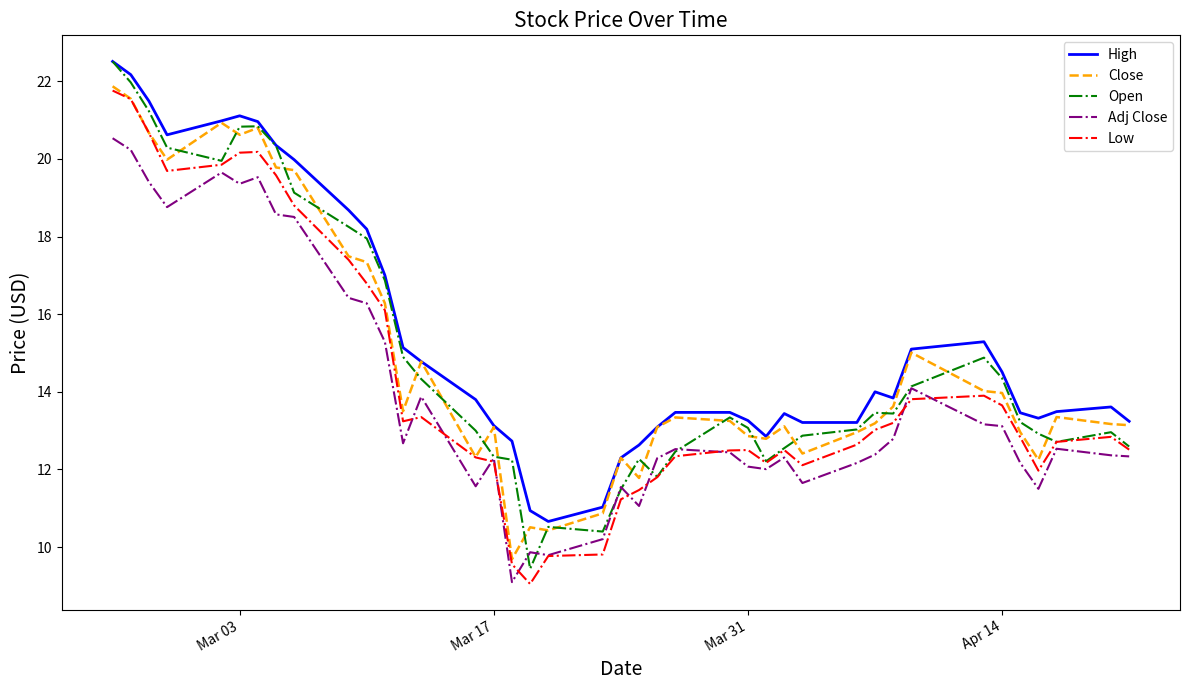

Which series has the widest spread of values?

Open